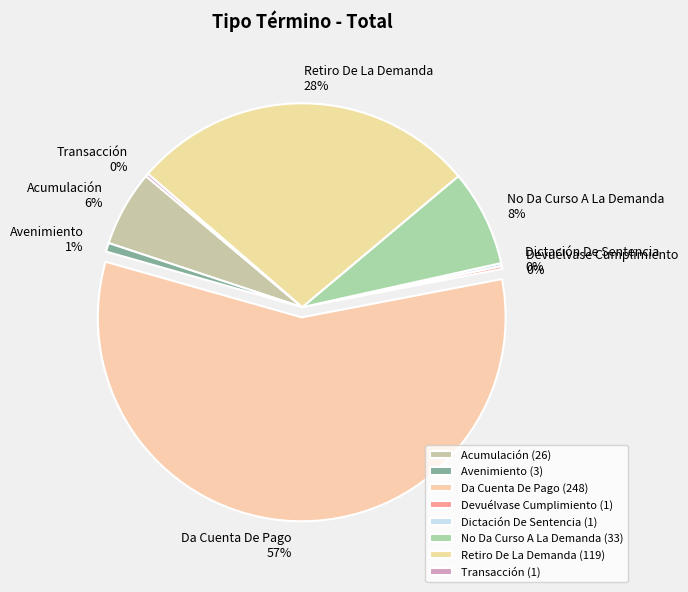

To the nearest percent, what portion does Da Cuenta De Pago represent?

57%